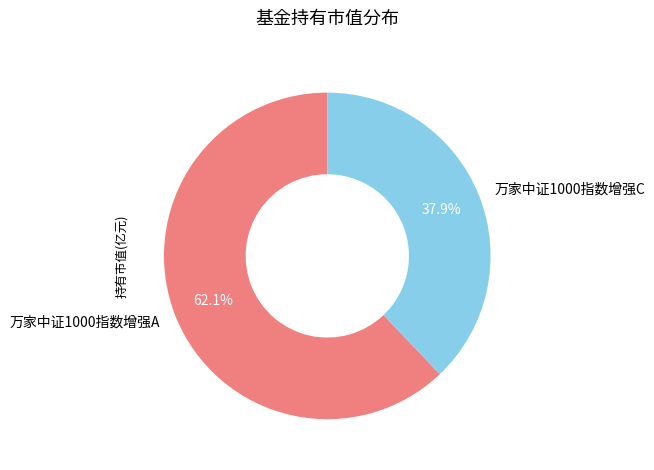

Count the number of slices in the pie.

2